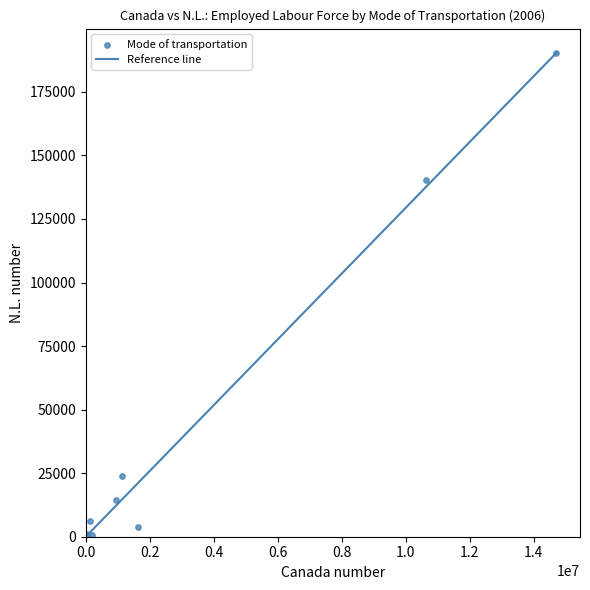

What Y value in the scatter plot is closest to 95242?

140370